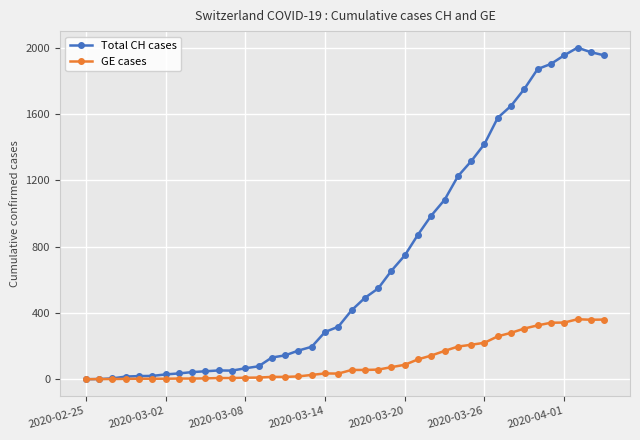

Which series has the widest spread of values?

Total CH cases